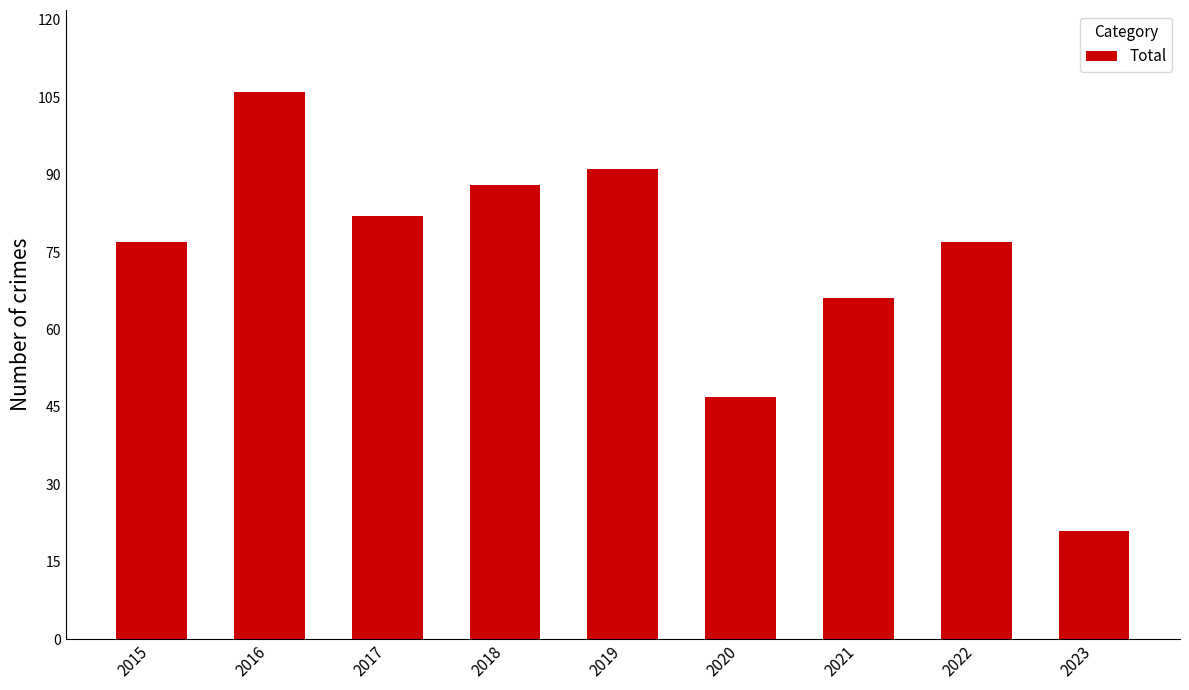

What is the value of the 8th bar from the left?

77